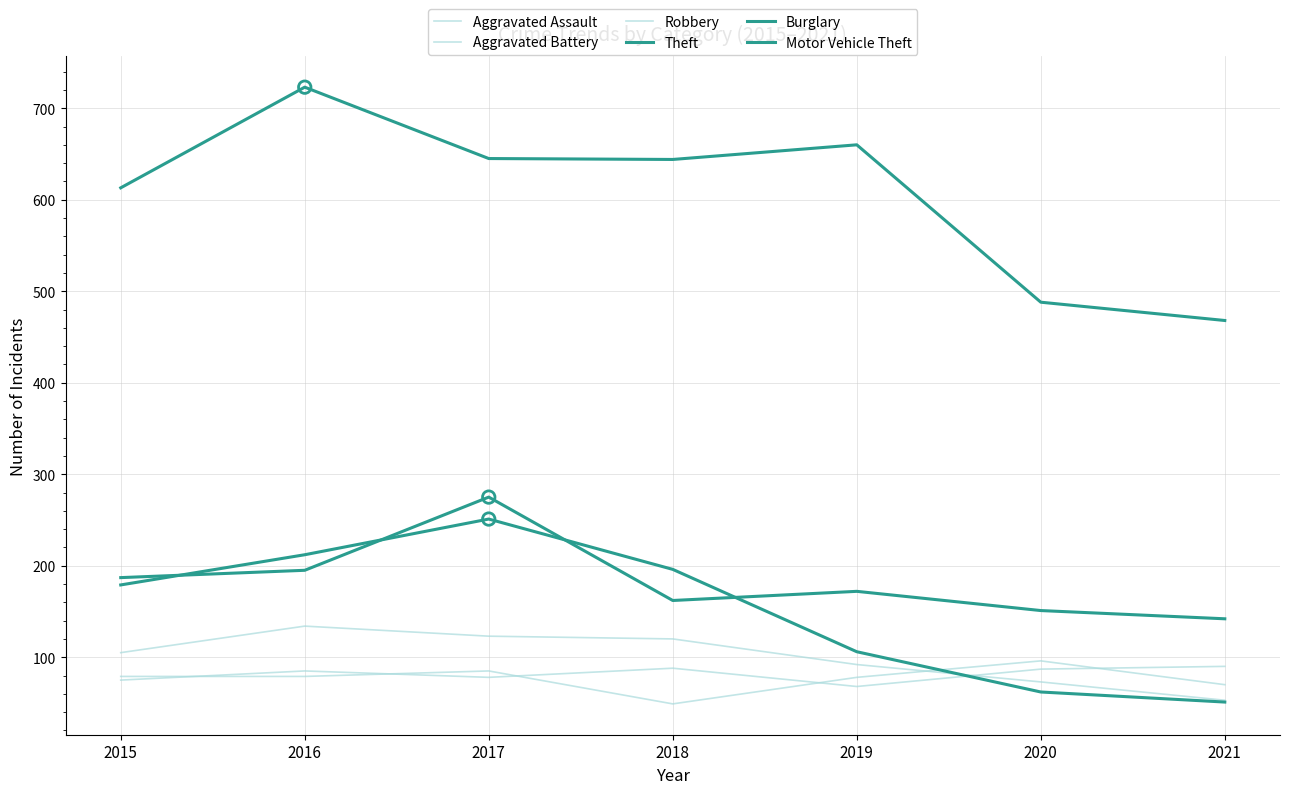

Is this an area chart (filled region under the line)?

No